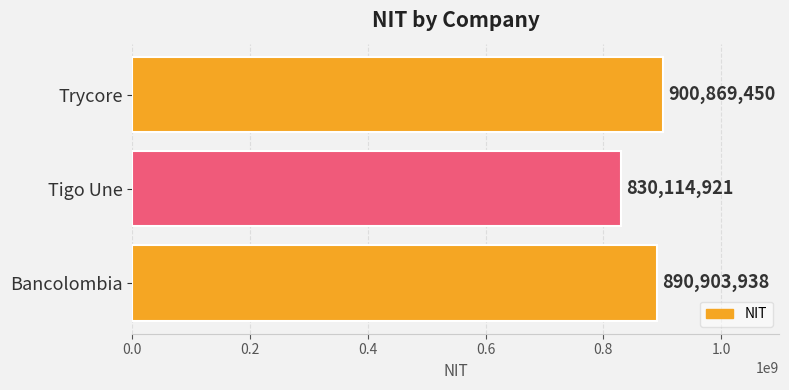

How many series are shown in this chart?

1